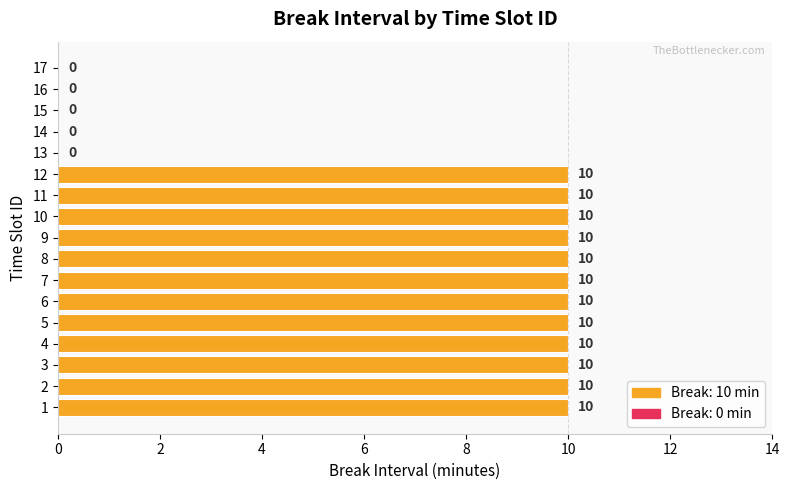

The chart shows a value of 0 at 15. True or false?

True